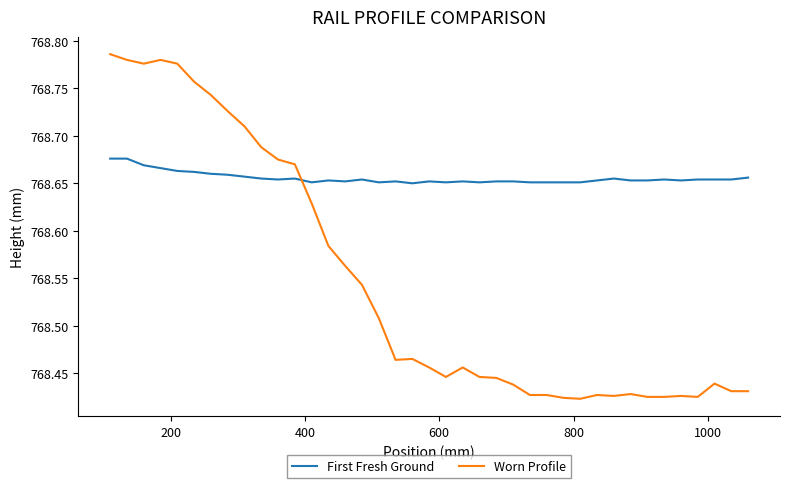

List the series in order of their overall mean, lowest first.

Worn Profile, First Fresh Ground